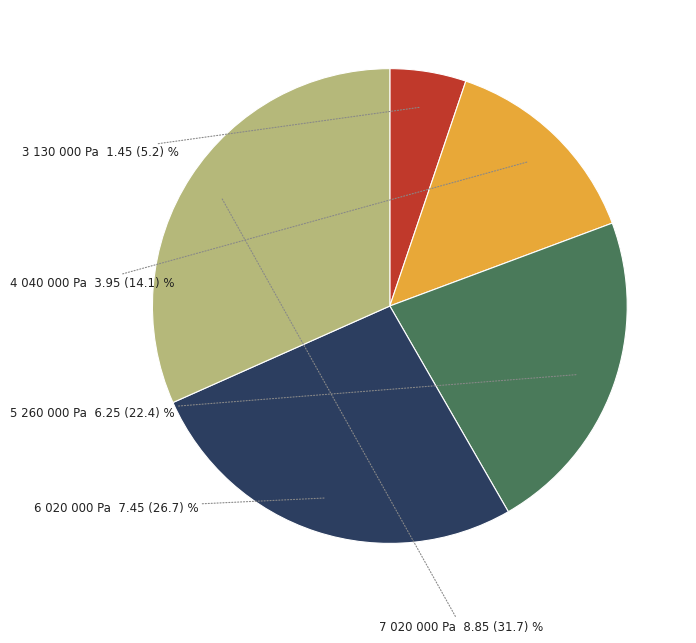

Is there any slice that represents more than half of the pie?

No